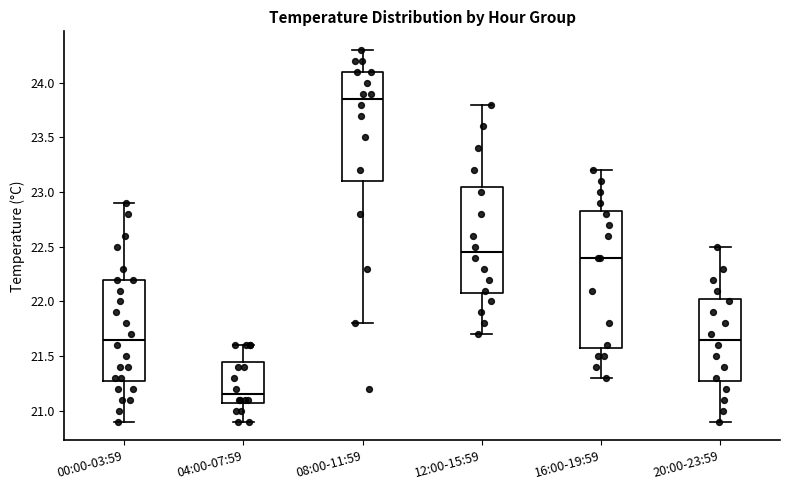

Where does the median line of the box for 04:00-07:59 sit on the y-axis? The values are not printed on the chart, so give them approximately, as read against the axis.

21.15